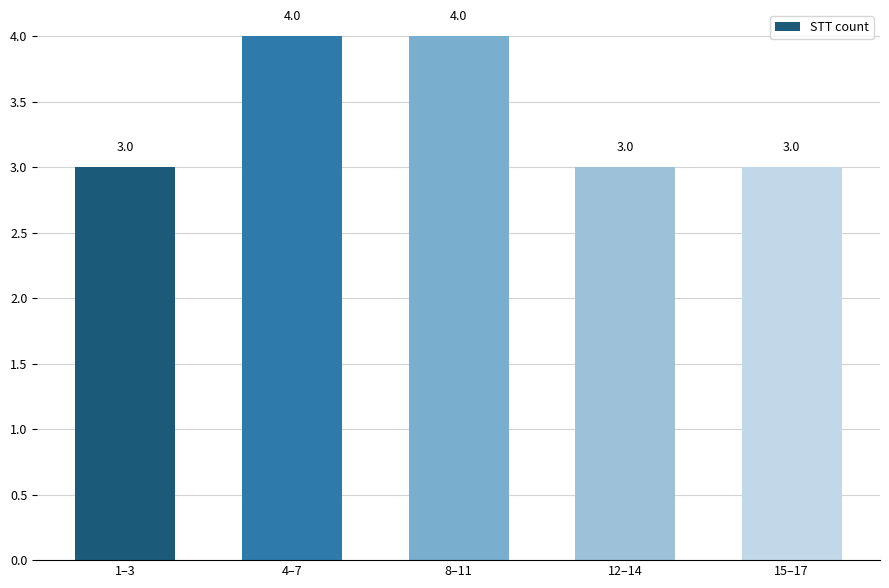

Count the values in the range 3 to 4.

5